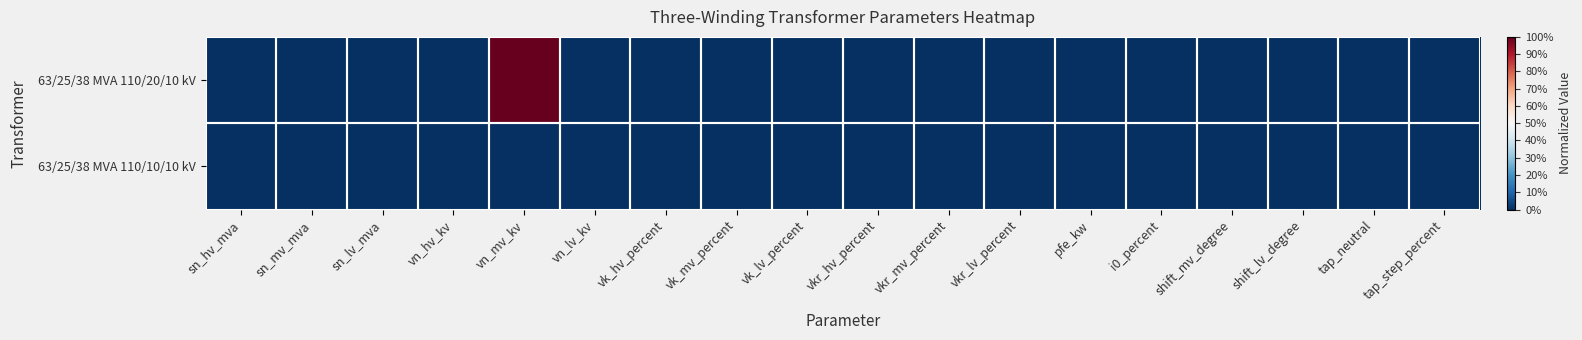

Reading left to right, what are all the values shown in this chart?

63/25/38 MVA 110/20/10 kV: sn_hv_mva=0	sn_mv_mva=0	sn_lv_mva=0	vn_hv_kv=0	vn_mv_kv=1	vn_lv_kv=0	vk_hv_percent=0	vk_mv_percent=0	vk_lv_percent=0	vkr_hv_percent=0	vkr_mv_percent=0	vkr_lv_percent=0	pfe_kw=0	i0_percent=0	shift_mv_degree=0	shift_lv_degree=0	tap_neutral=0	tap_step_percent=0
63/25/38 MVA 110/10/10 kV: sn_hv_mva=0	sn_mv_mva=0	sn_lv_mva=0	vn_hv_kv=0	vn_mv_kv=0	vn_lv_kv=0	vk_hv_percent=0	vk_mv_percent=0	vk_lv_percent=0	vkr_hv_percent=0	vkr_mv_percent=0	vkr_lv_percent=0	pfe_kw=0	i0_percent=0	shift_mv_degree=0	shift_lv_degree=0	tap_neutral=0	tap_step_percent=0